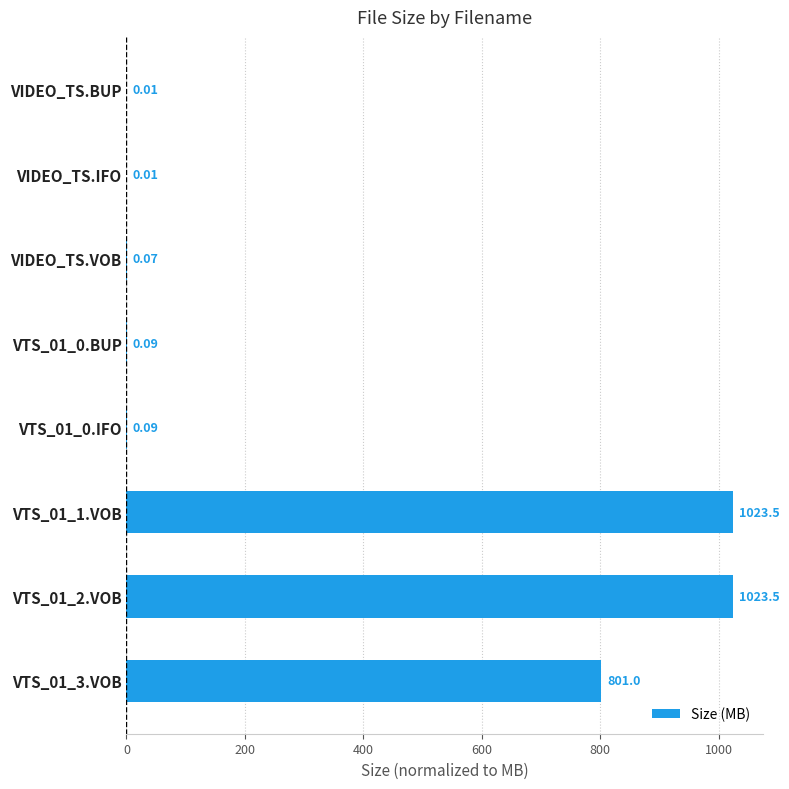

What is the sum of the values at VTS_01_0.IFO and VTS_01_1.VOB?

1023.6